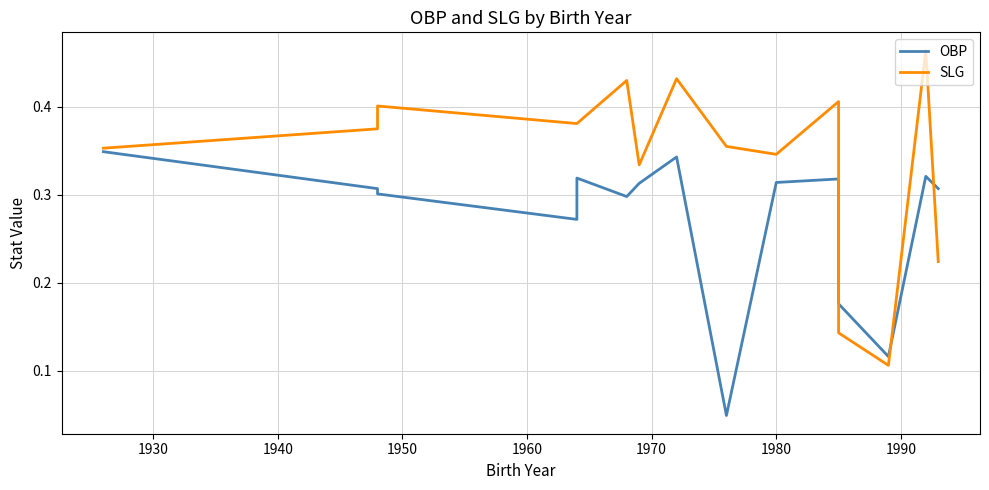

How many times do OBP and SLG cross each other?

3